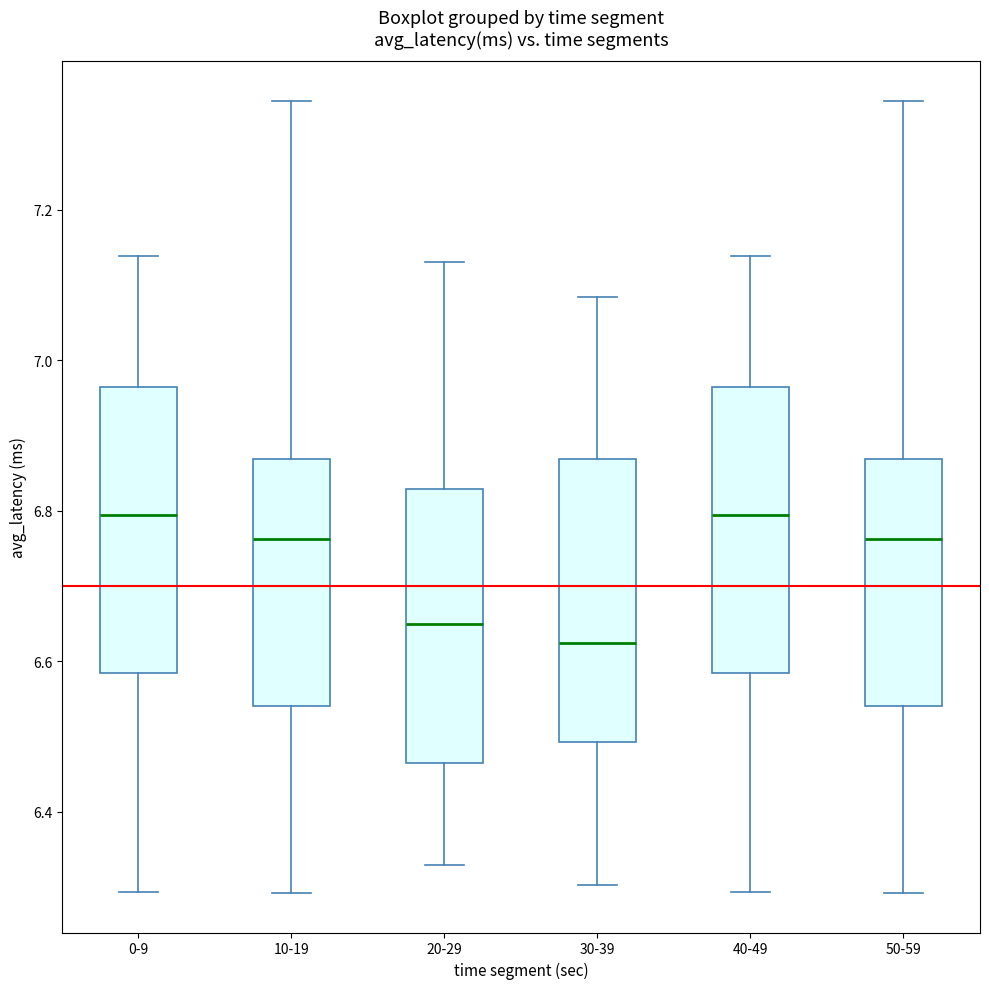

Reading left to right, transcribe this box plot: for each box, give where its median line is, the range the box spans, and where its two whiskers end, as read against the y-axis. The values are not printed on the chart, so give them approximately, as read against the axis.

0-9: median 6.80, box 6.58 to 6.96, whiskers 6.30 to 7.14
10-19: median 6.76, box 6.54 to 6.86, whiskers 6.30 to 7.34
20-29: median 6.64, box 6.46 to 6.82, whiskers 6.32 to 7.14
30-39: median 6.62, box 6.50 to 6.86, whiskers 6.30 to 7.08
40-49: median 6.80, box 6.58 to 6.96, whiskers 6.30 to 7.14
50-59: median 6.76, box 6.54 to 6.86, whiskers 6.30 to 7.34